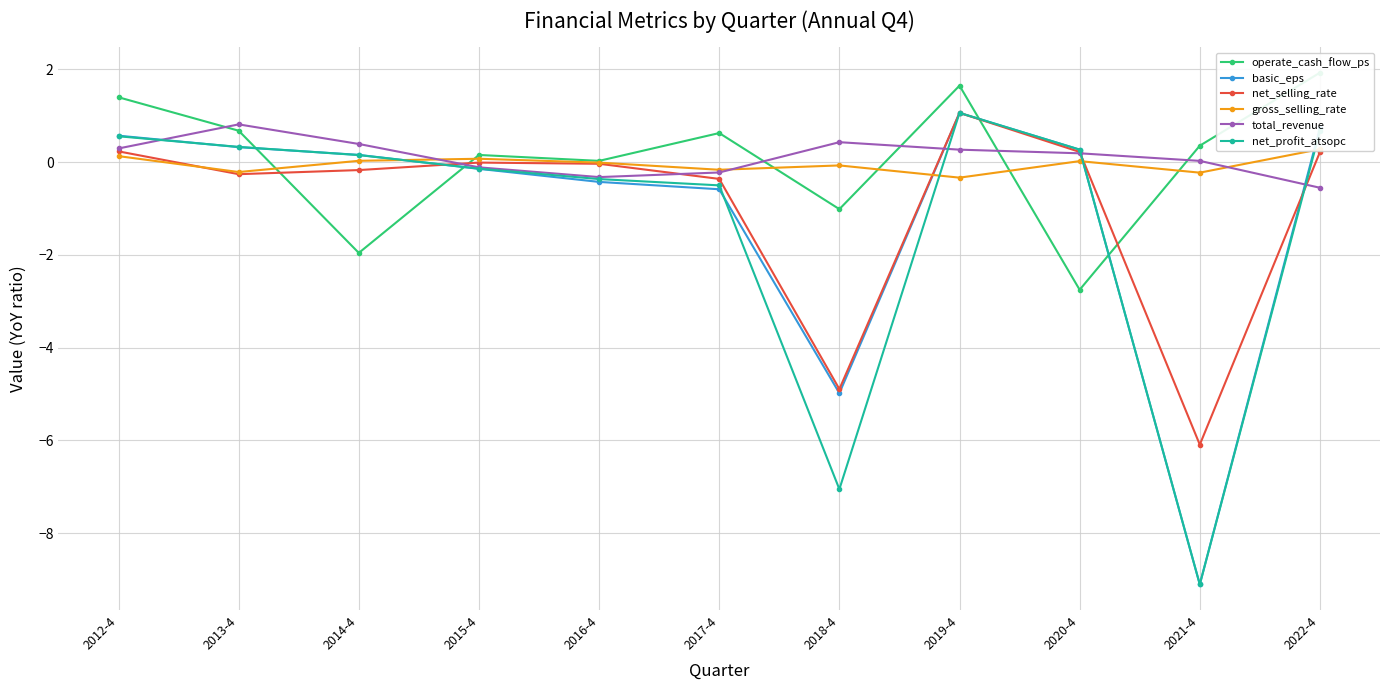

How many values in the operate_cash_flow_ps series exceed 0?

8